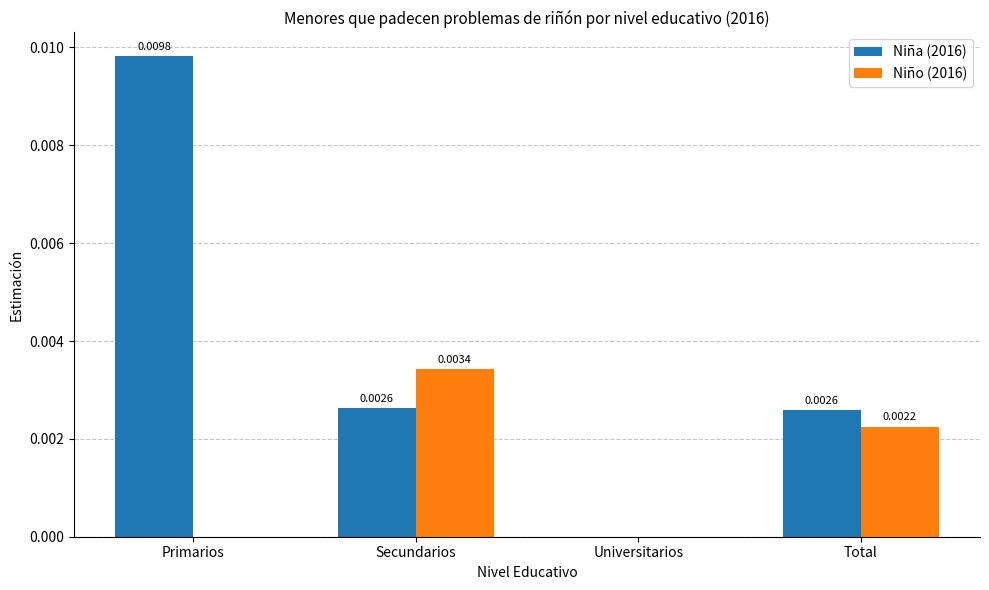

At which category is the sum across all series the highest?

Primarios